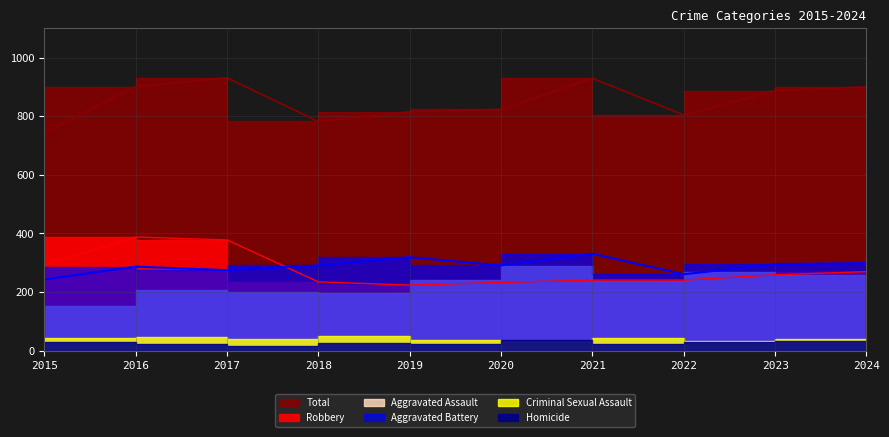

Which has a higher value, 2023 or 2019?

2019